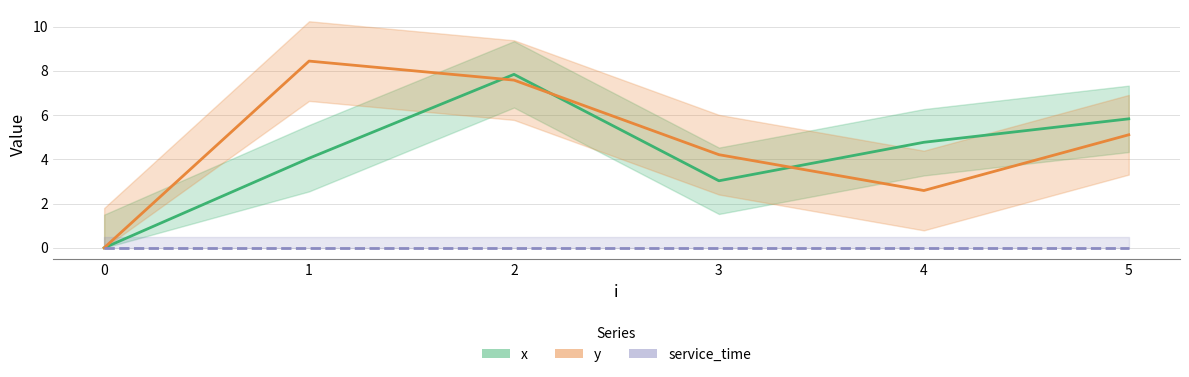

What is the value of the x point at the 5th from the left?

4.8